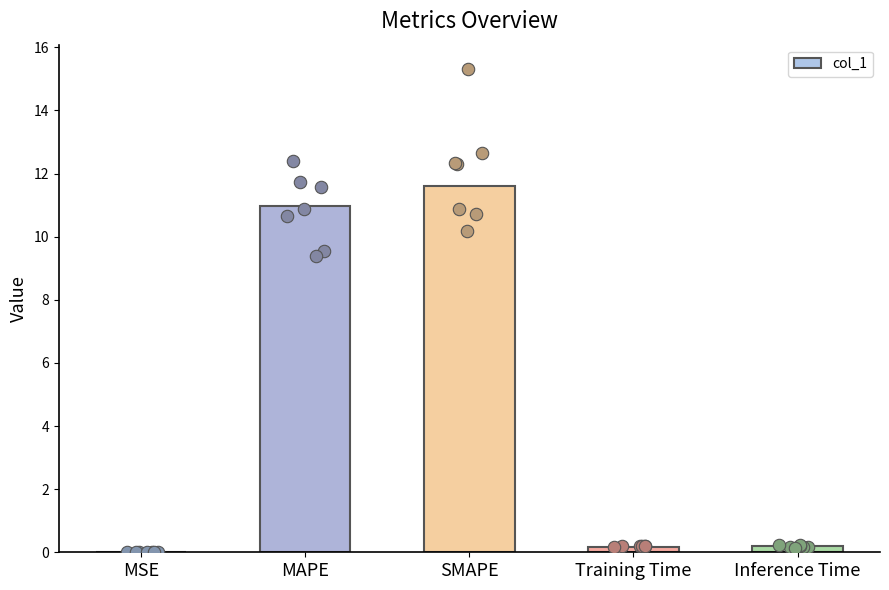

Between SMAPE and MAPE, which is larger?

SMAPE